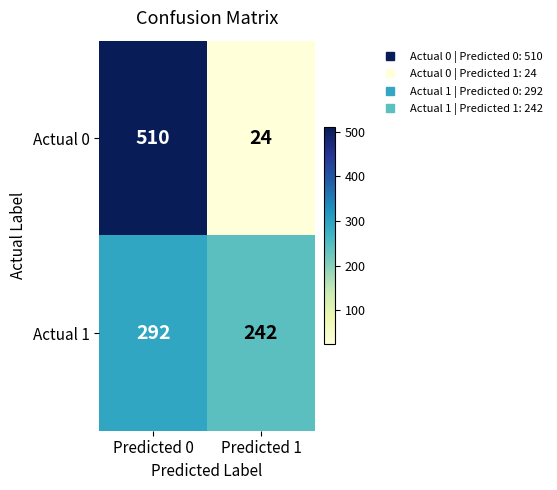

What is the difference between the maximum and minimum values in the Actual 1 series?

50